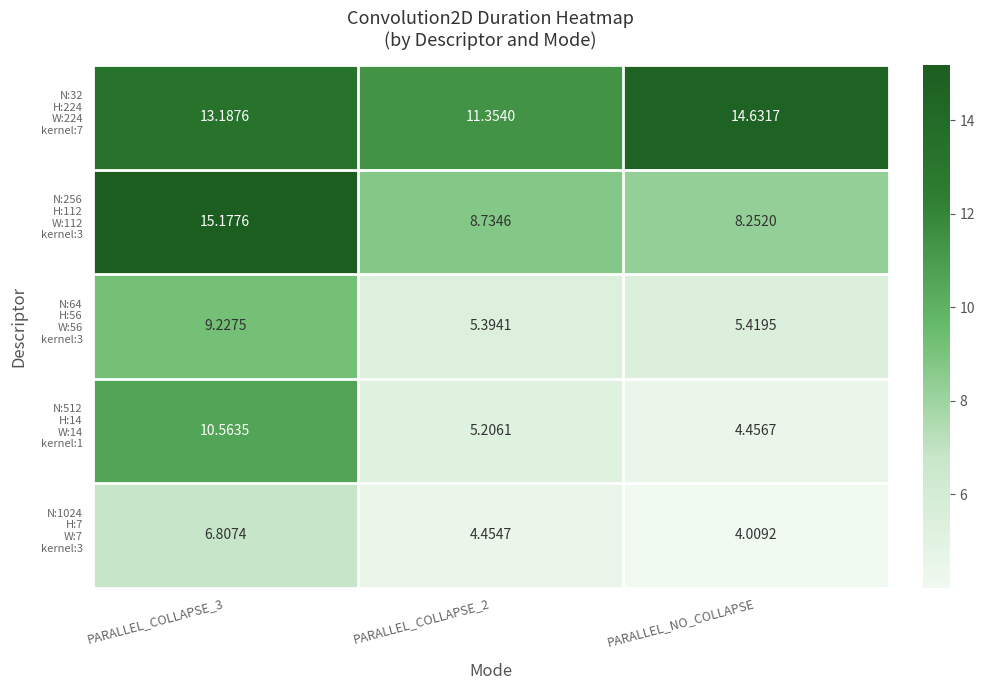

Which category has the lowest value across all series?

PARALLEL_NO_COLLAPSE